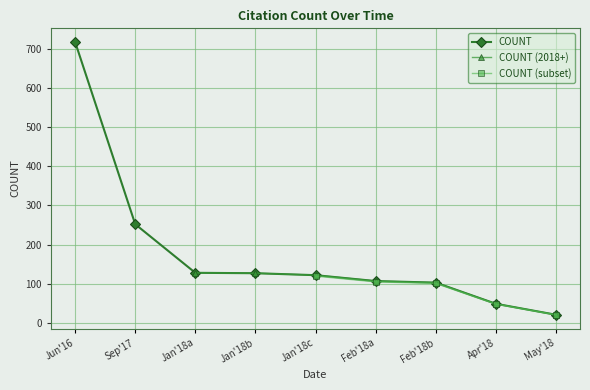

What is the maximum value for COUNT?

717